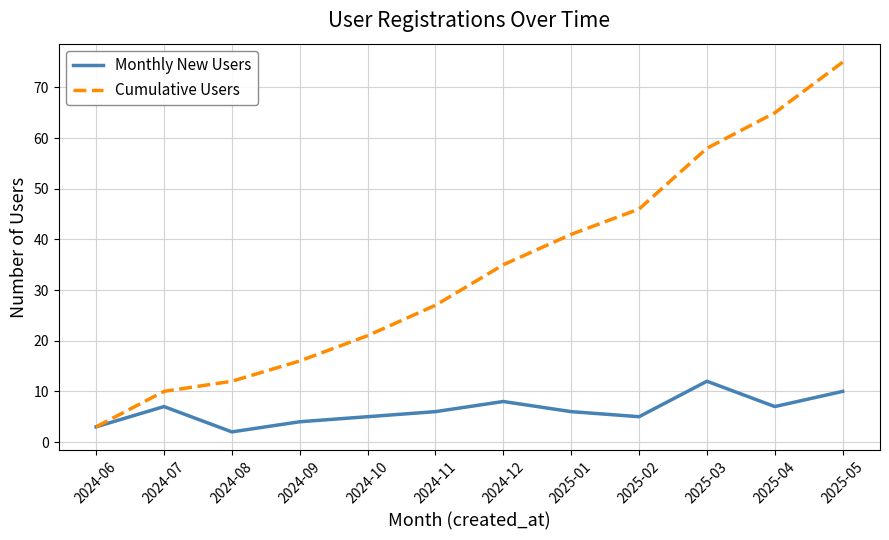

Which series has the largest total across all categories?

Cumulative Users